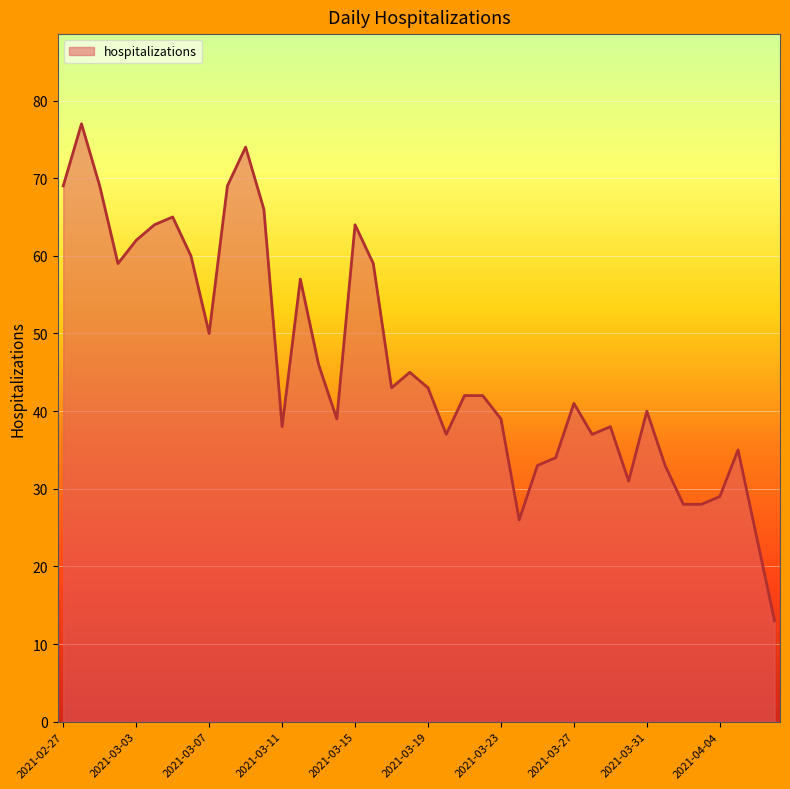

What is the greatest value displayed?

77